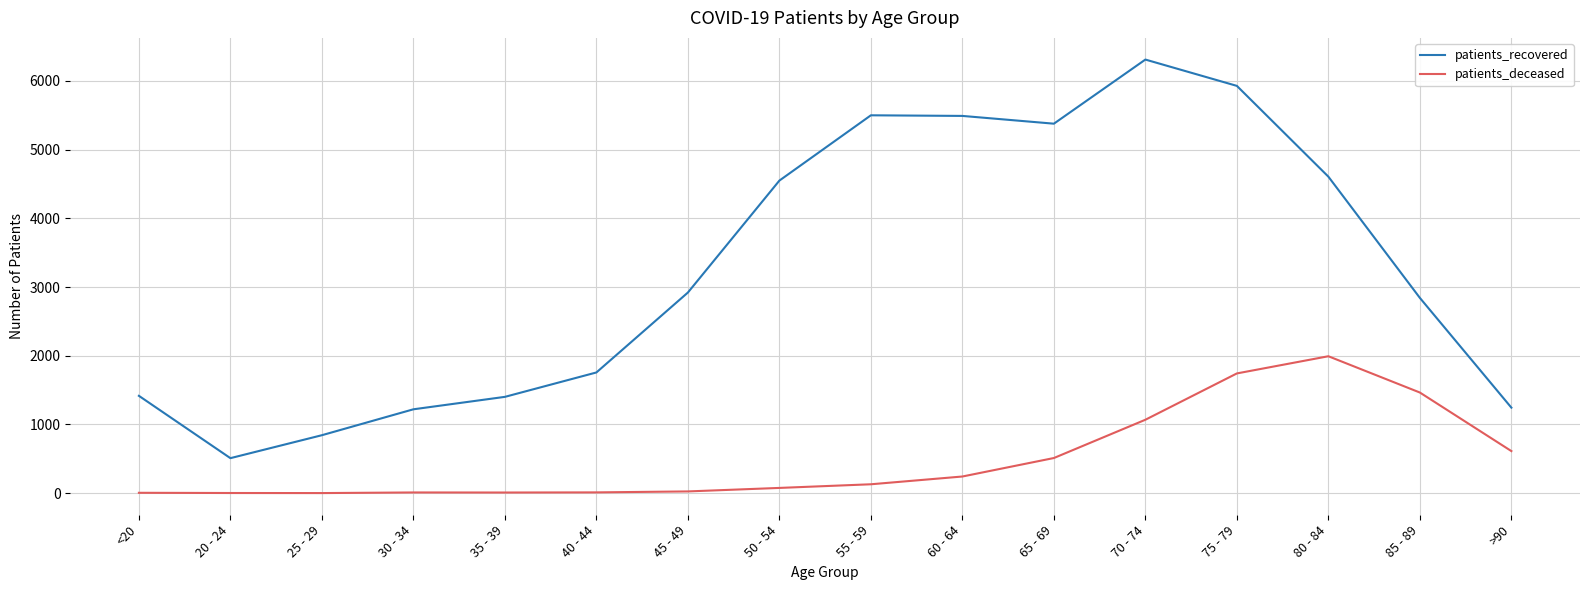

What is the maximum value for patients_recovered?

6310